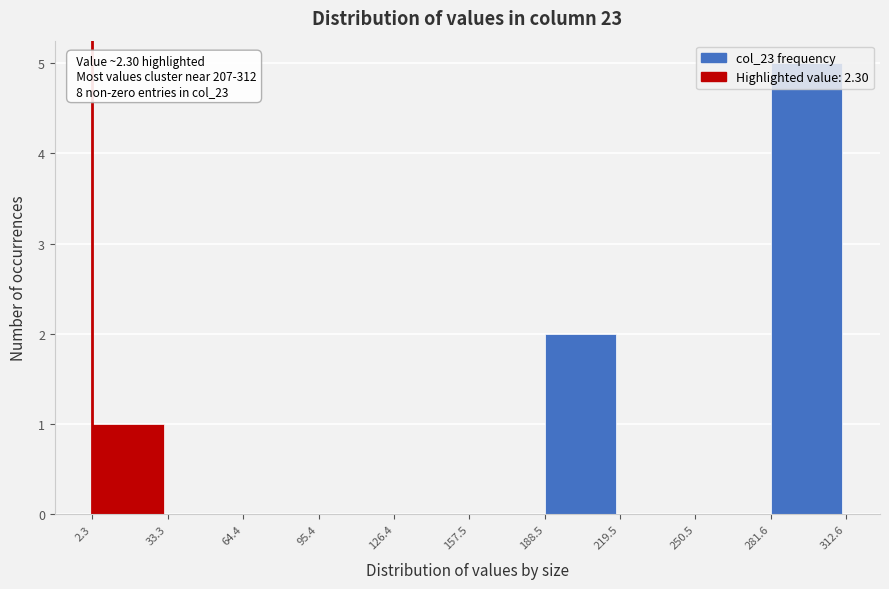

Which range on the x-axis has the tallest bar?

281.6 to 312.6